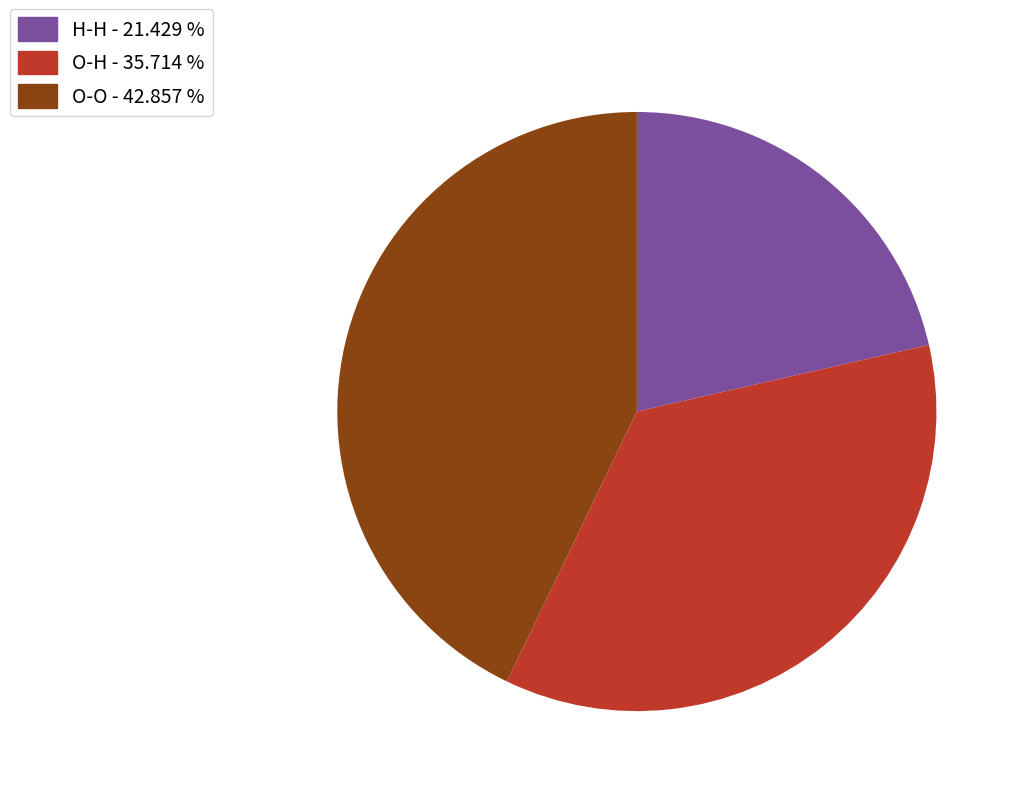

Combined, do H-H - 21.429 % and O-O - 42.857 % account for over 50%?

Yes